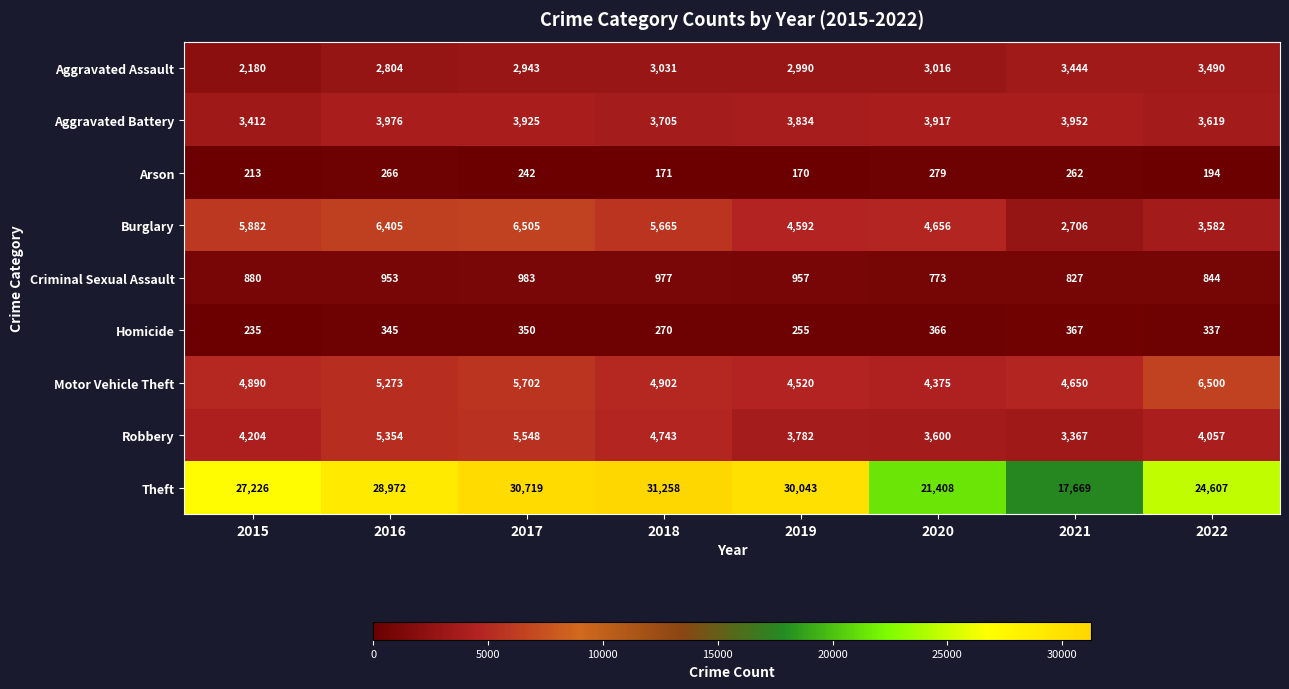

What is the maximum value shown in the chart?

31258